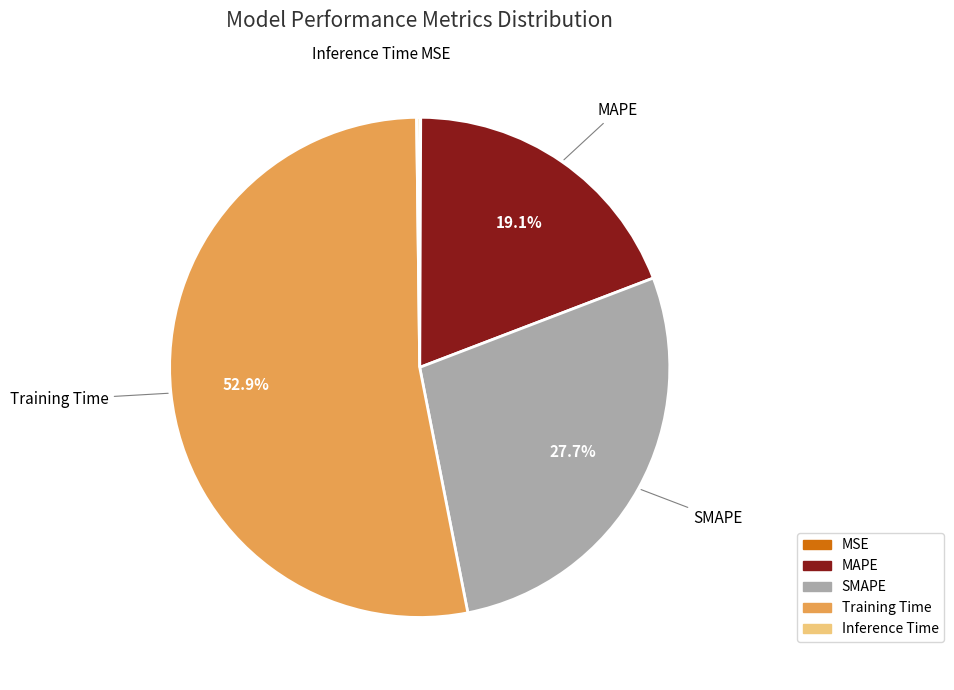

Is the sum of MAPE and SMAPE greater than half?

No